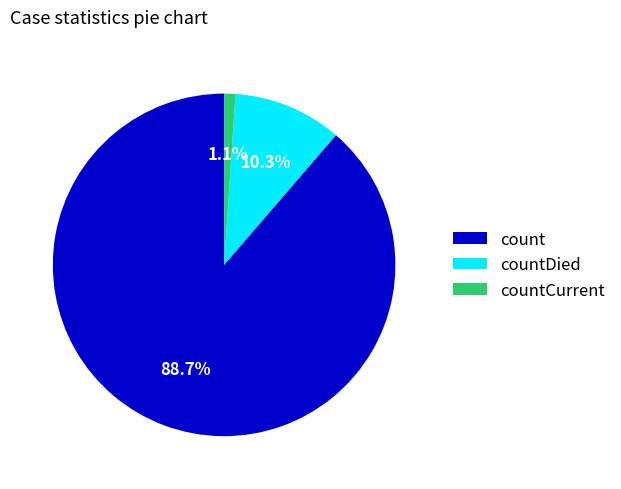

What portion of the pie excludes countDied?

89.7%